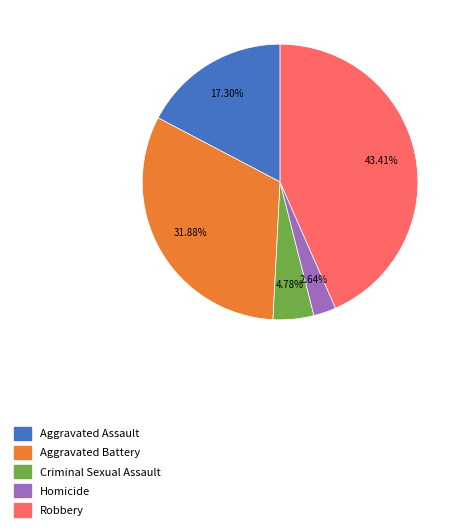

How many segments does this pie chart have?

5